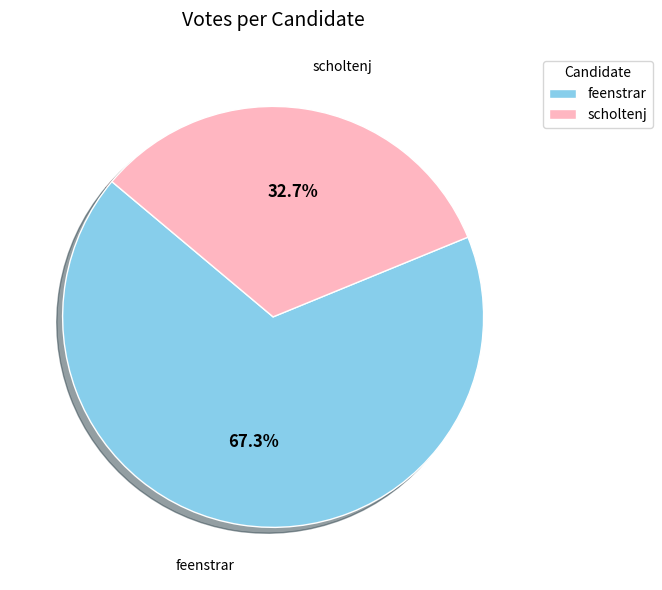

True or false: feenstrar accounts for 54% of the total.

False